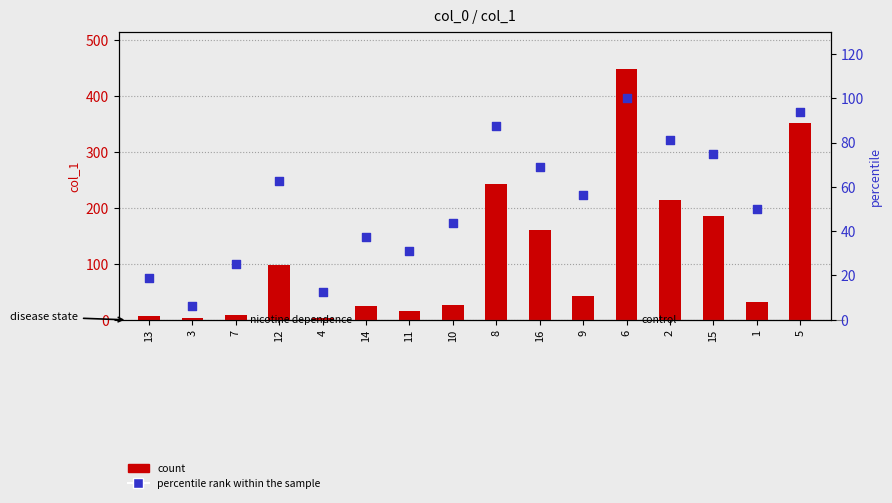

What is the total value across all series at 4?

15.2